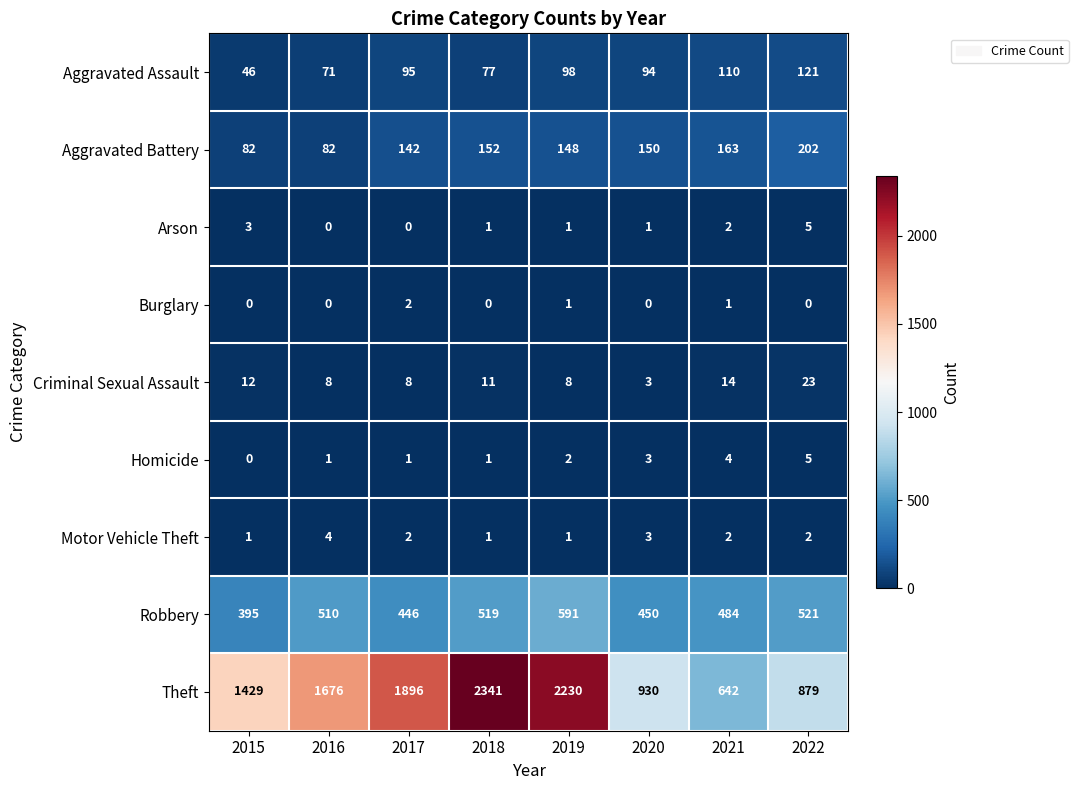

What is the difference between the Arson values at 2022 and 2017?

5